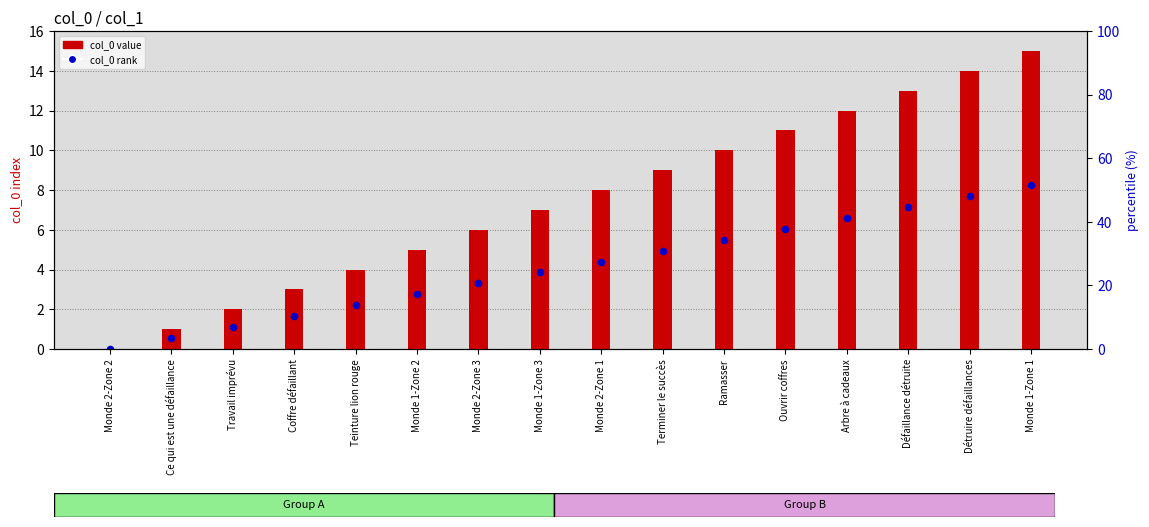

Which series contains the highest Y value?

col_0 value